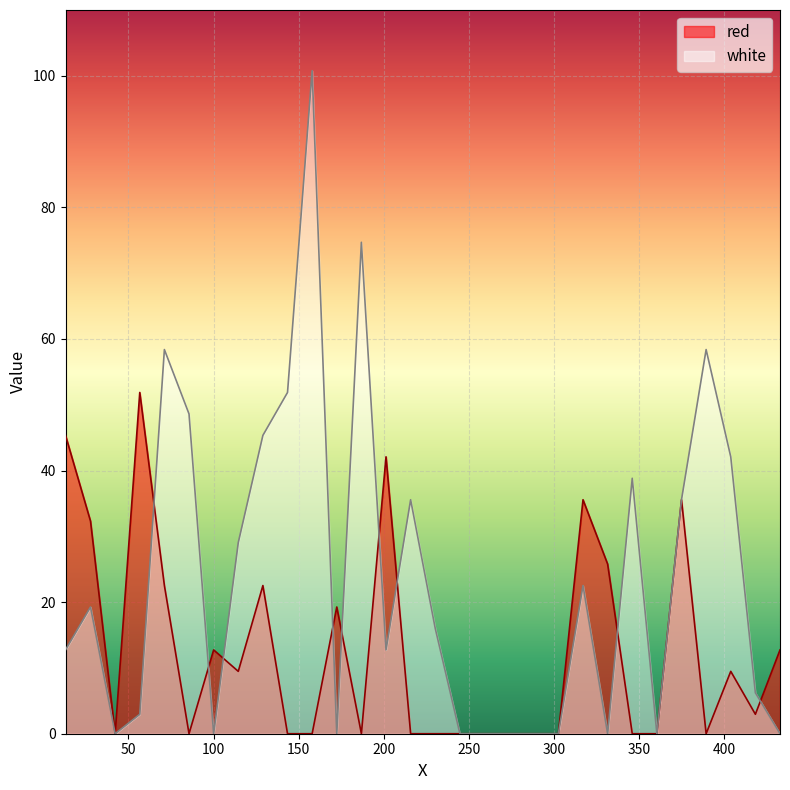

How many times do red and white cross each other?

9